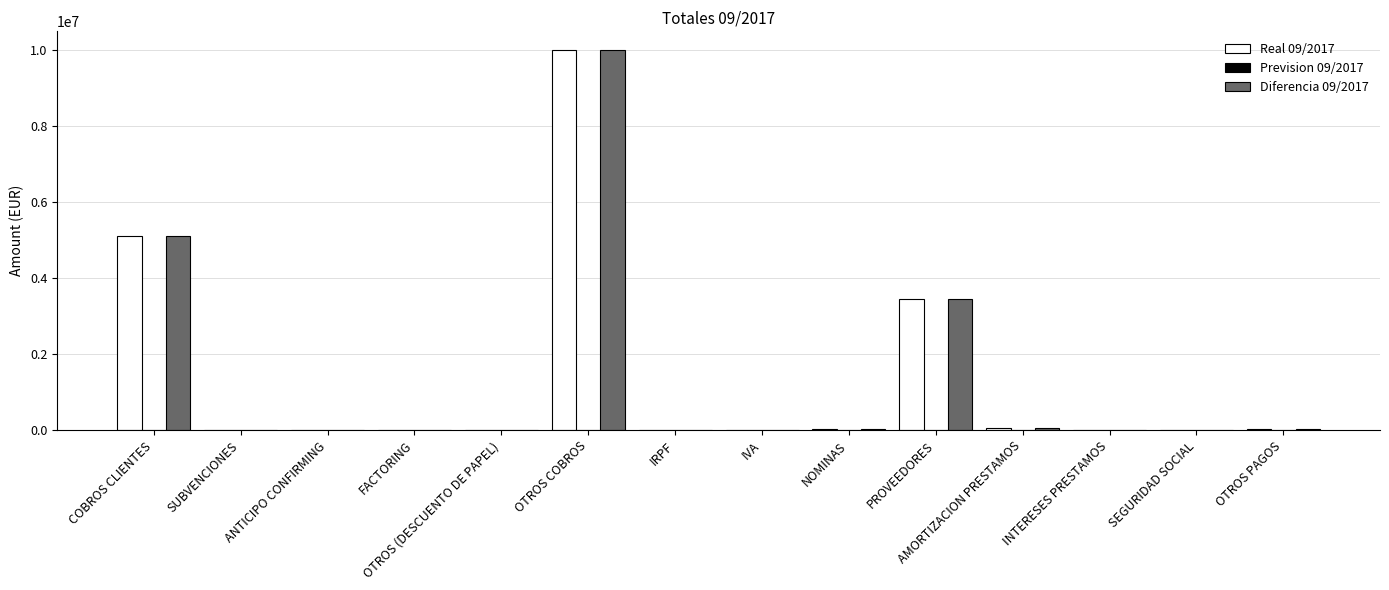

Is the value of Diferencia 09/2017 at OTROS COBROS greater than the value of Real 09/2017 at AMORTIZACION PRESTAMOS?

Yes